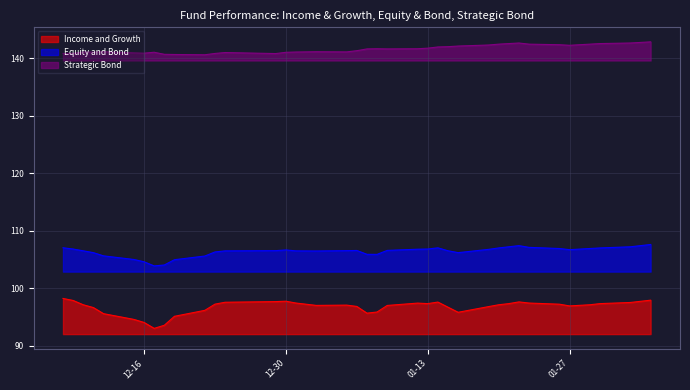

List the series in order of their overall mean, lowest first.

Income and Growth, Equity and Bond, Strategic Bond